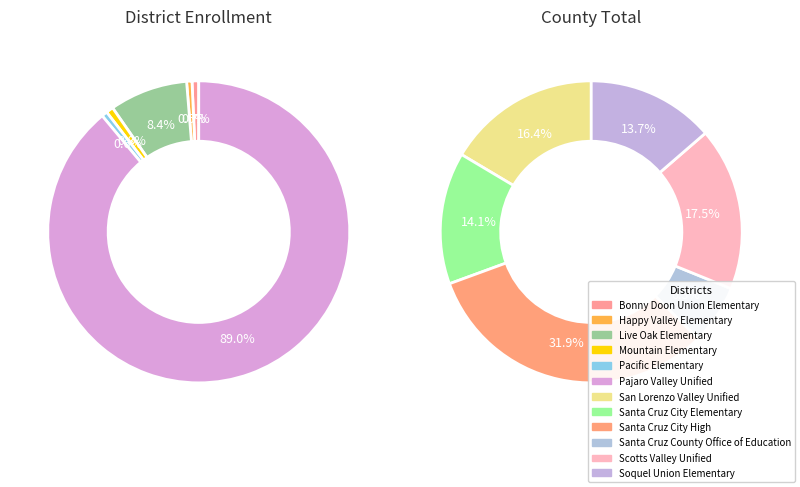

To the nearest percent, what is the average slice percentage?

8%